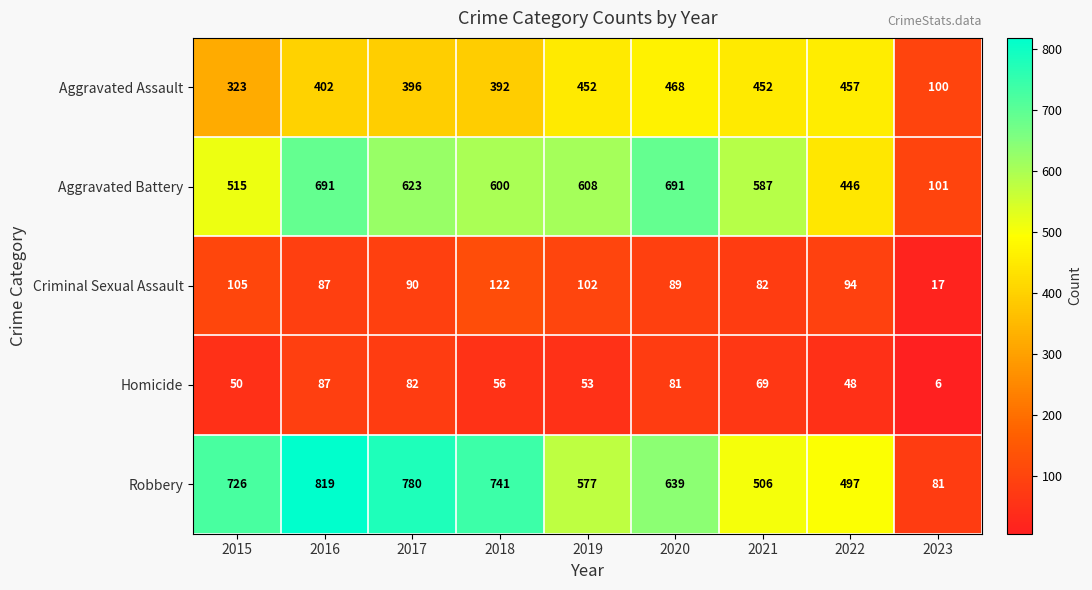

How many categories are shown in the chart?

9